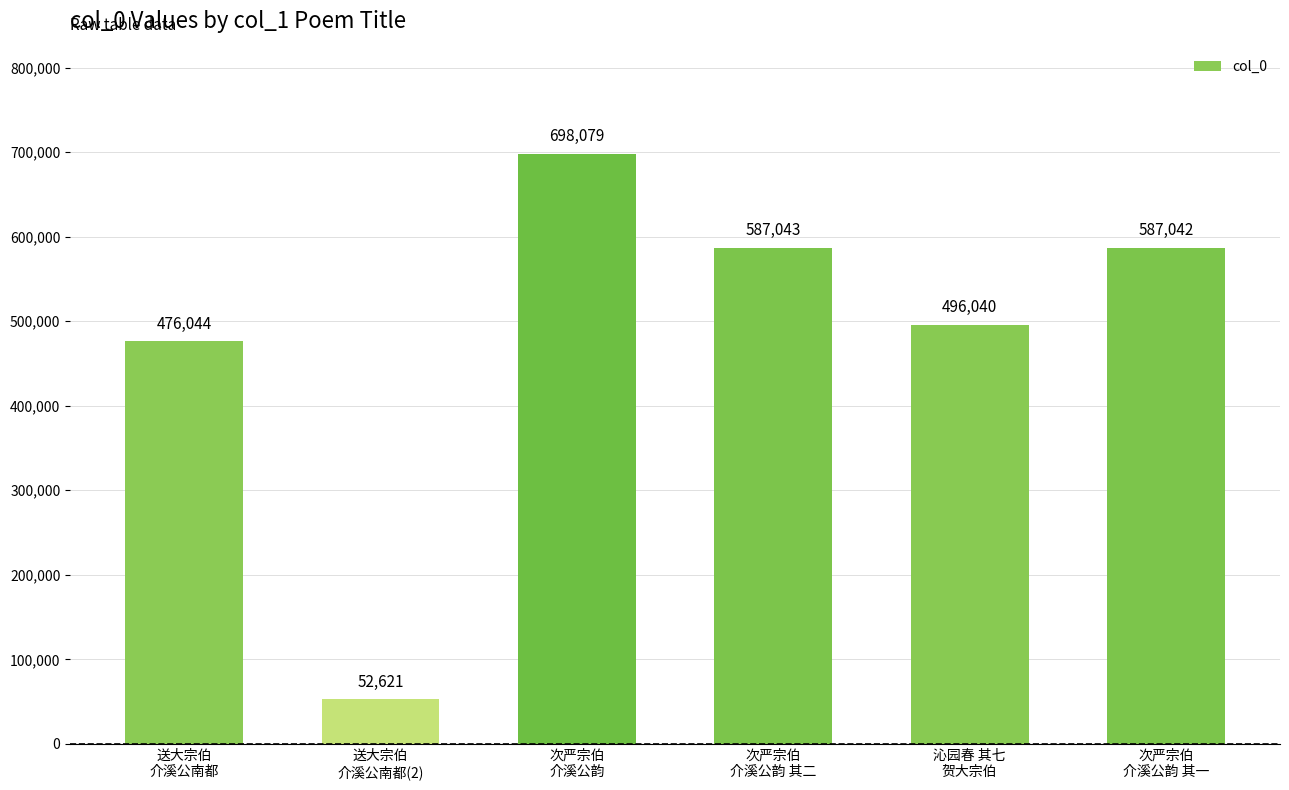

Reading left to right, extract all data points from this chart.

送大宗伯
介溪公南都=476044	送大宗伯
介溪公南都(2)=52621	次严宗伯
介溪公韵=698079	次严宗伯
介溪公韵 其二=587043	沁园春 其七
贺大宗伯=496040	次严宗伯
介溪公韵 其一=587042